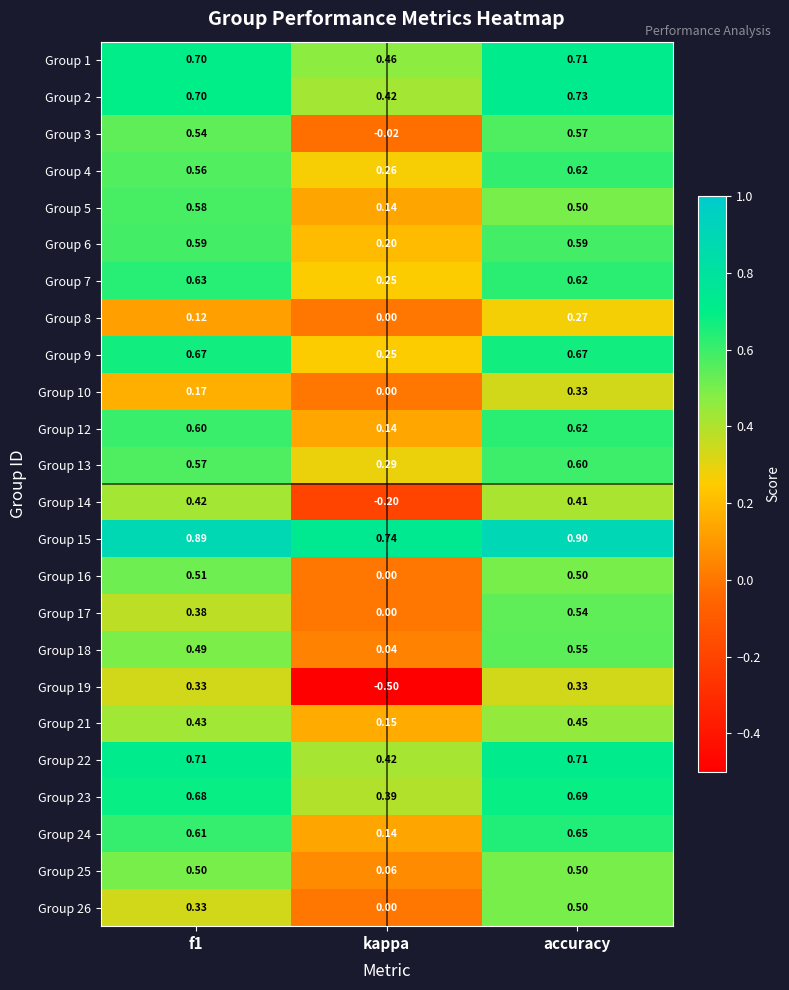

At which category does the chart reach its peak across all series?

accuracy